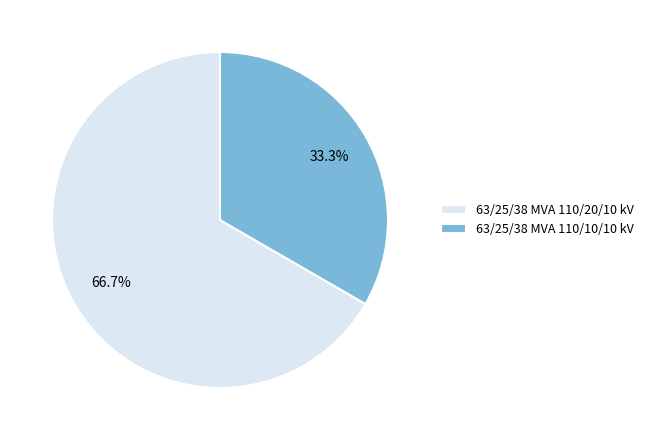

What is the majority slice?

63/25/38 MVA 110/20/10 kV